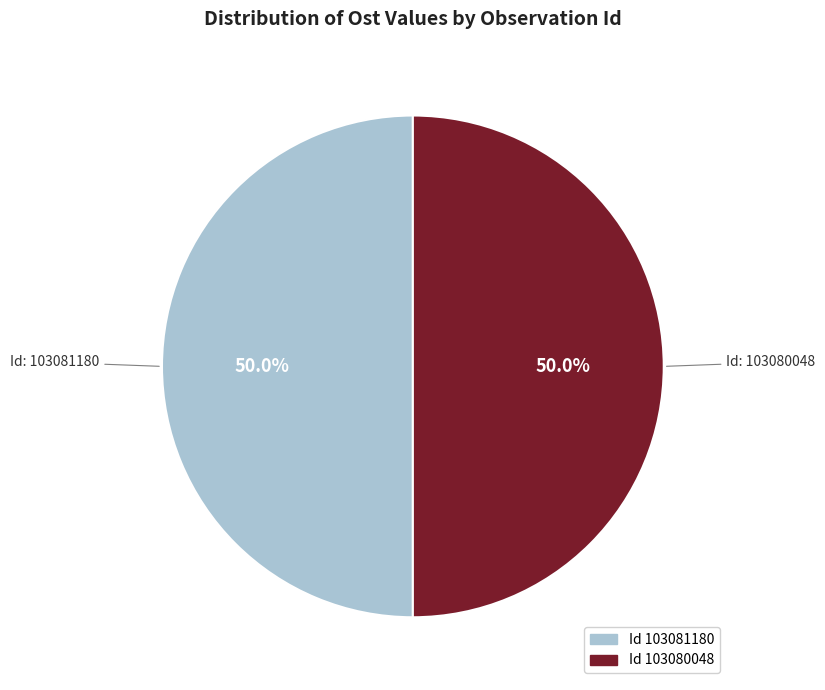

To the nearest percent, what is the average slice percentage?

50%